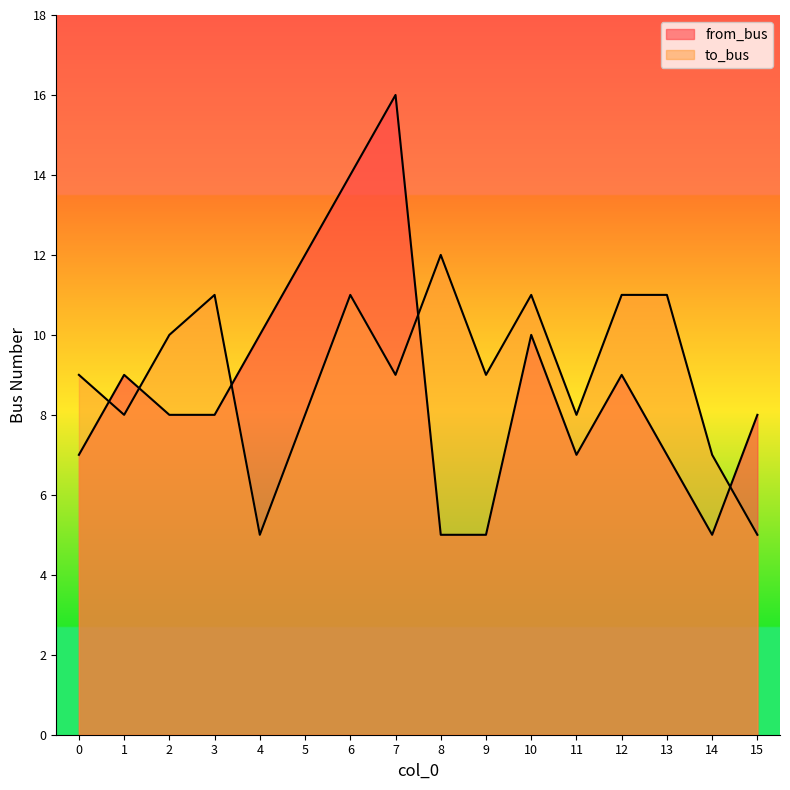

What are all the series names shown in the legend?

from_bus, to_bus